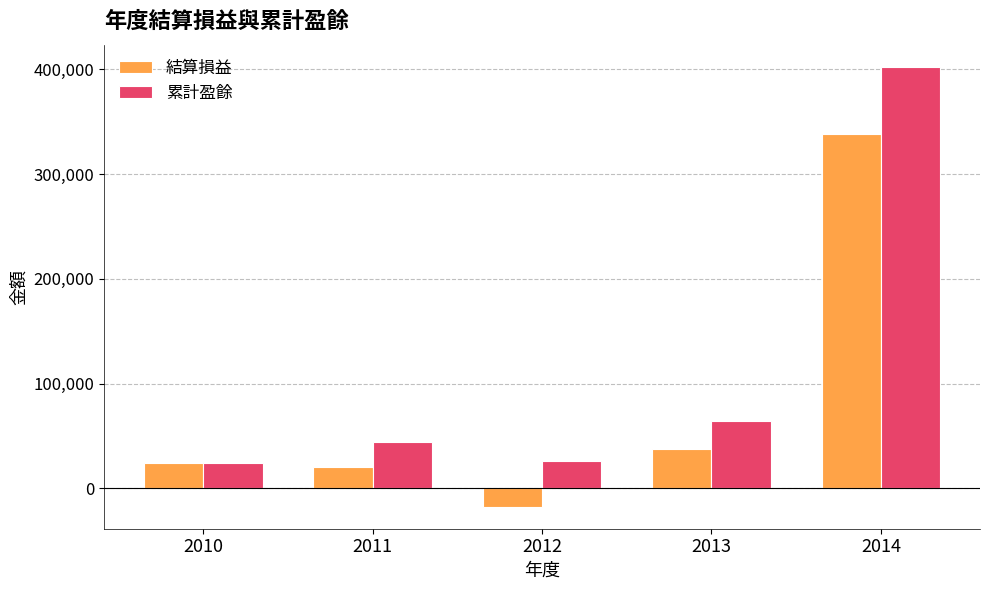

Reading left to right, what are all the values shown in this chart?

結算損益: 2010=23983	2011=20086	2012=-17592	2013=37434	2014=338536
累計盈餘: 2010=23983	2011=44069	2012=26477	2013=63911	2014=402447